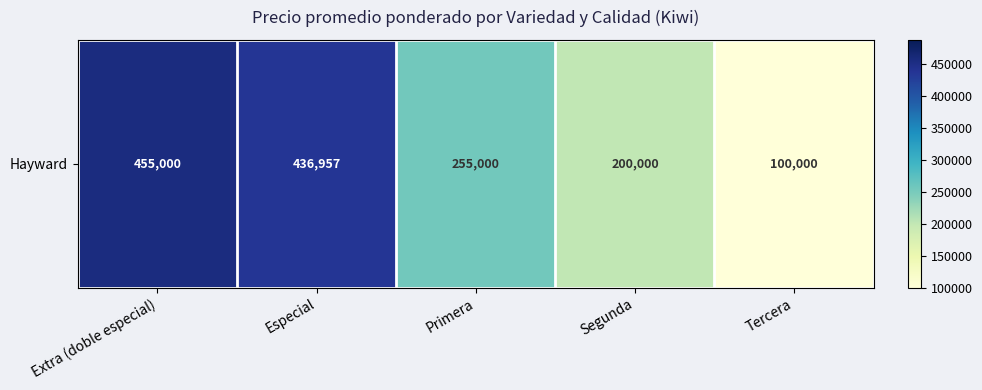

Reading left to right, extract all data points from this chart.

Extra (doble especial)=455000	Especial=436957	Primera=255000	Segunda=200000	Tercera=100000